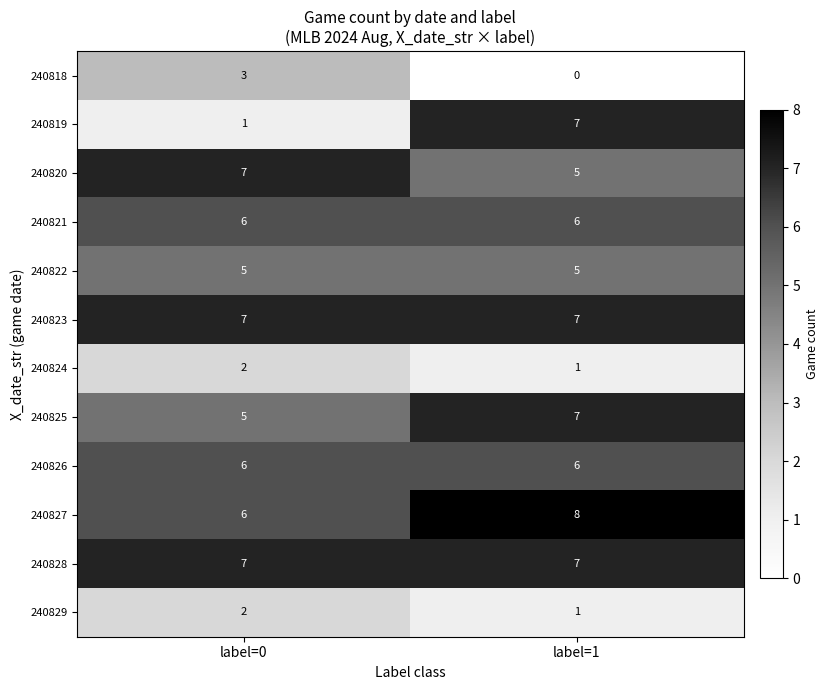

Rank the categories by 240818 value from lowest to highest.

label=1, label=0